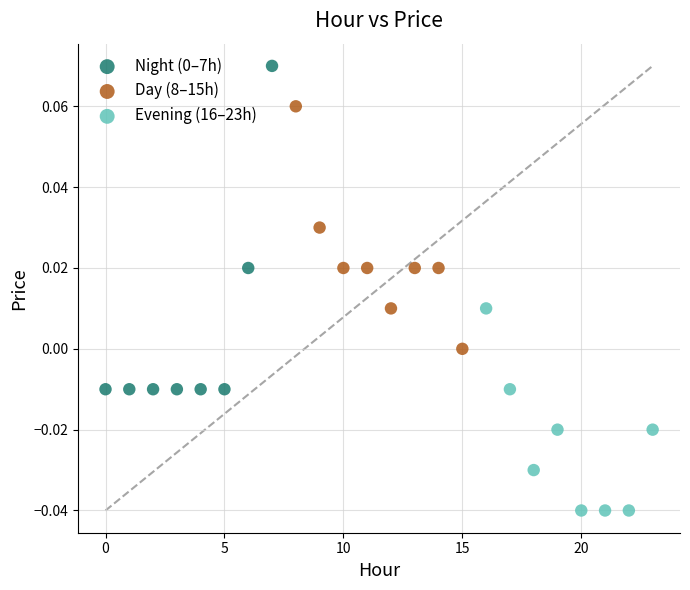

Which series contains the lowest Y value?

Evening (16–23h)